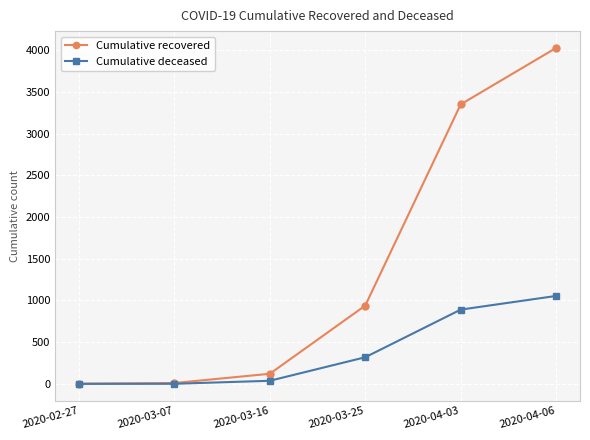

At which label is Cumulative recovered closest to 2015?

2020-03-25